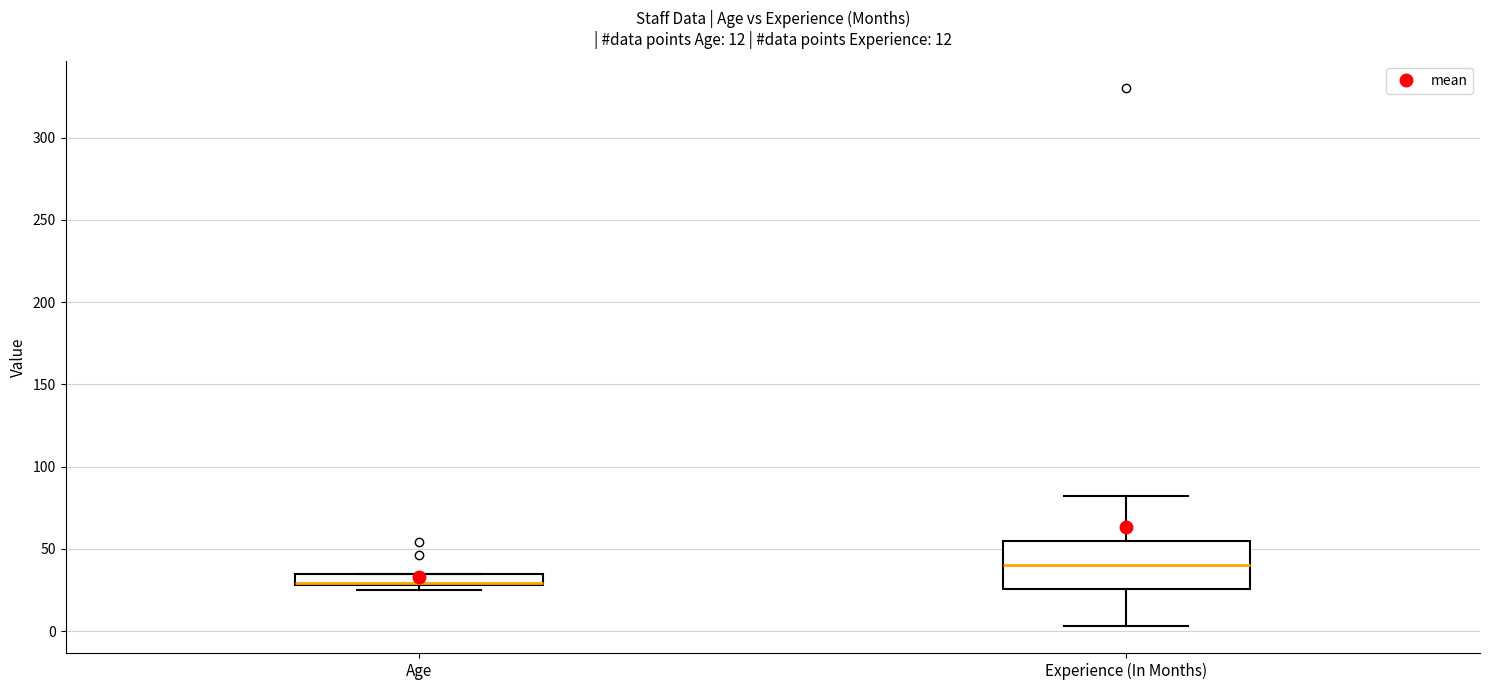

Which box is the tallest, from its lower edge to its upper edge?

Experience (In Months)